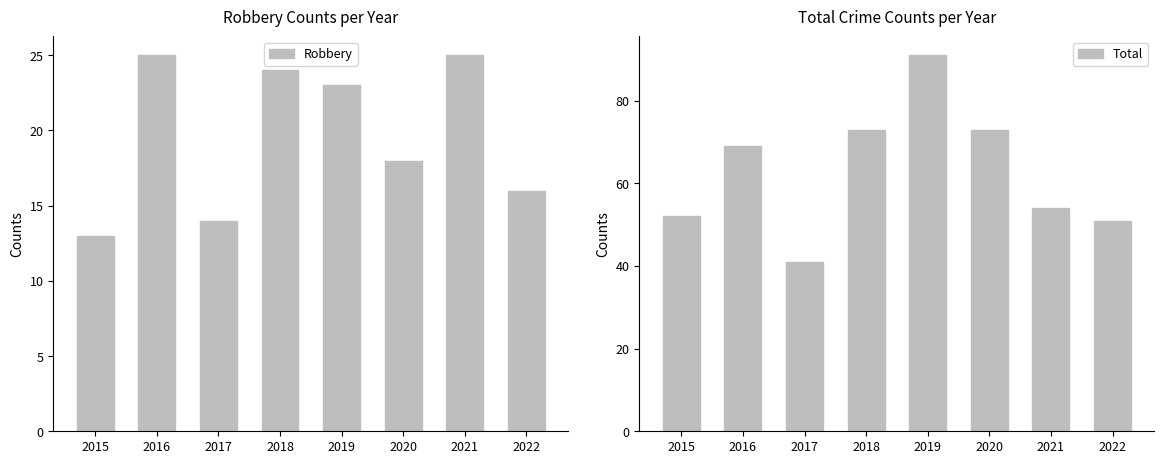

True or false: Robbery has a value of 44 at 2021.

False